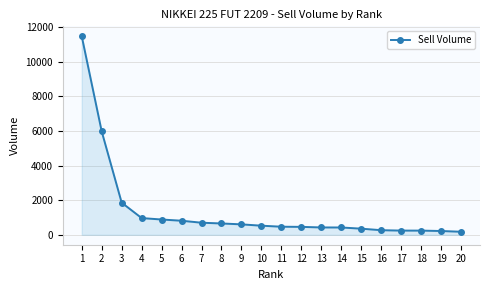

Count the number of data series in this chart.

1